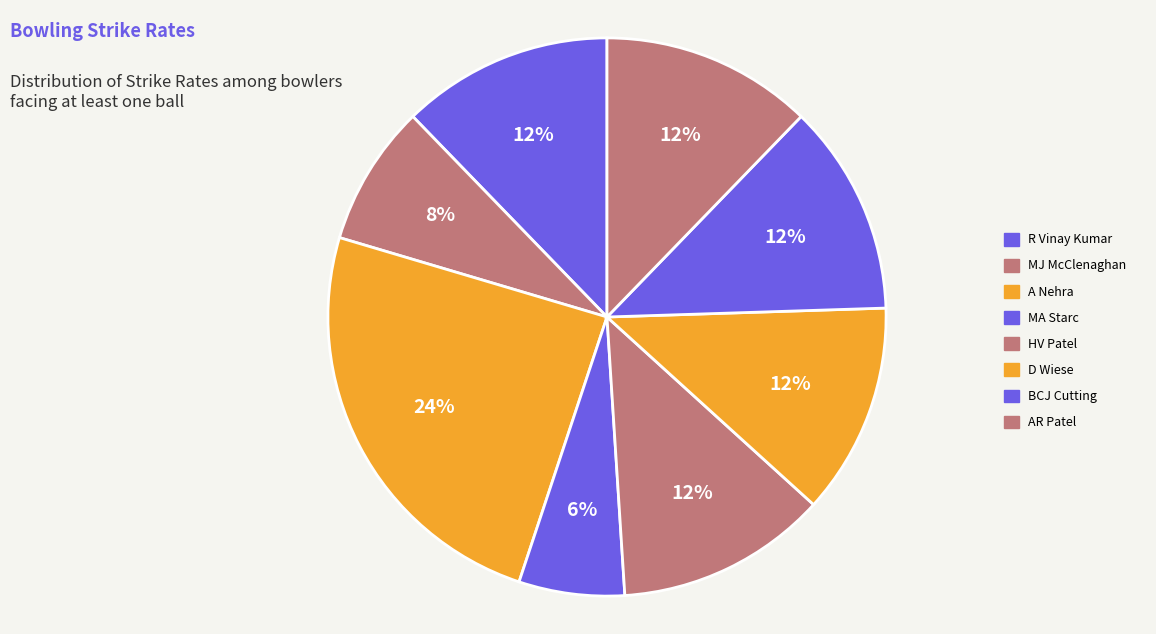

How many slices are in this pie chart?

8